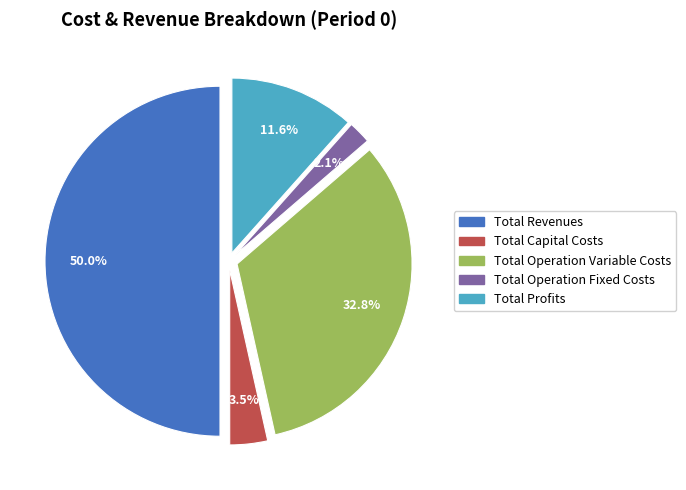

Approximately how many times larger is the value at Total Profits compared to Total Capital Costs?

3.3